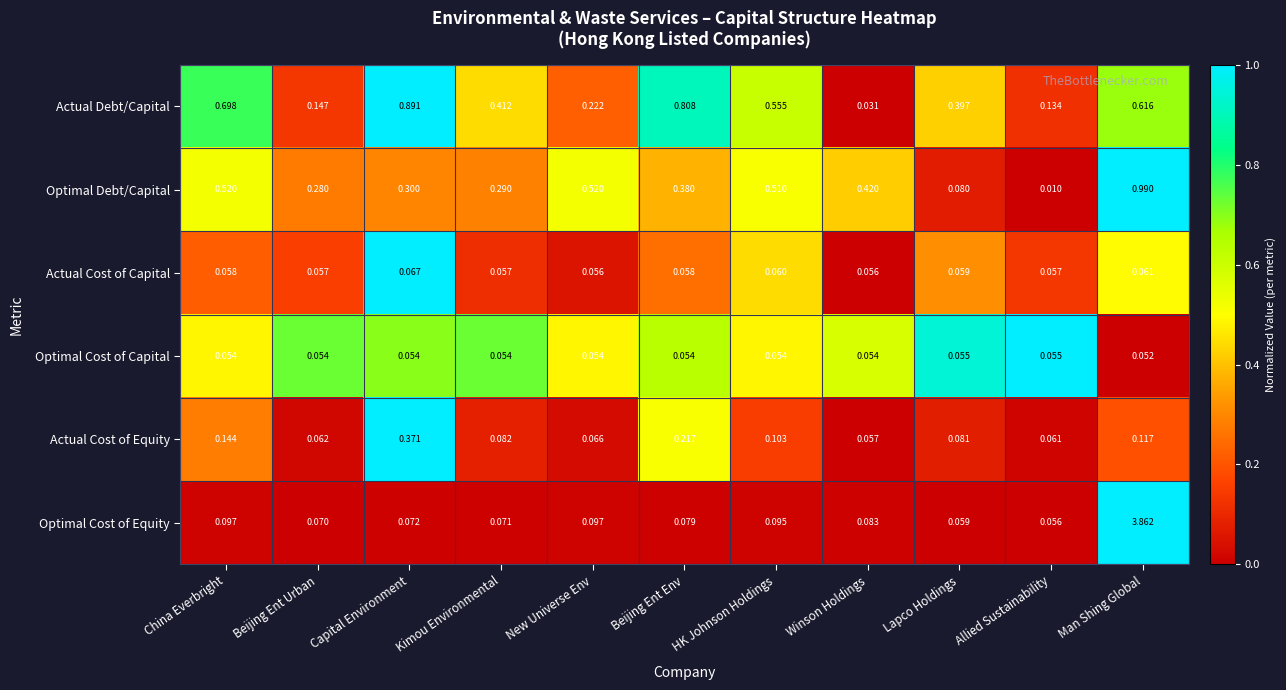

Where is Optimal Debt/Capital nearest to the value 0?

Allied Sustainability